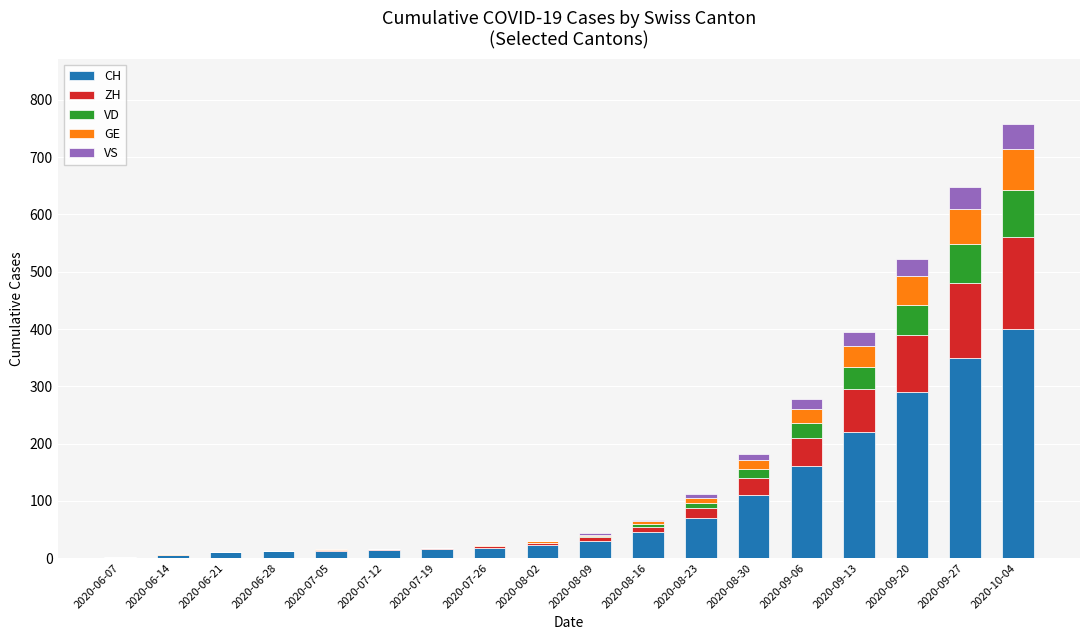

How many distinct data groups are displayed?

5